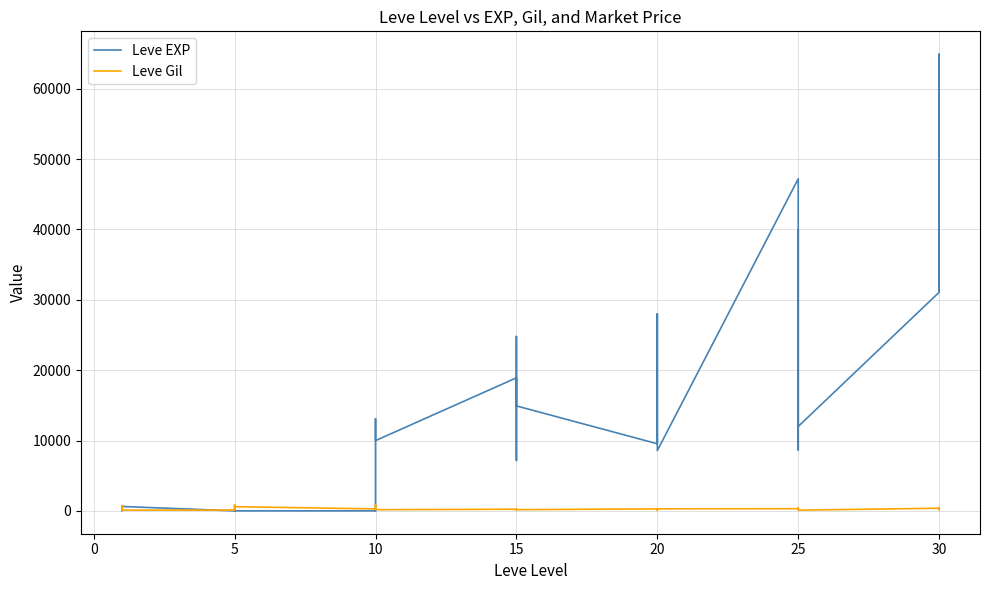

After their last crossing, which series has the higher values: Leve EXP or Leve Gil?

Leve EXP